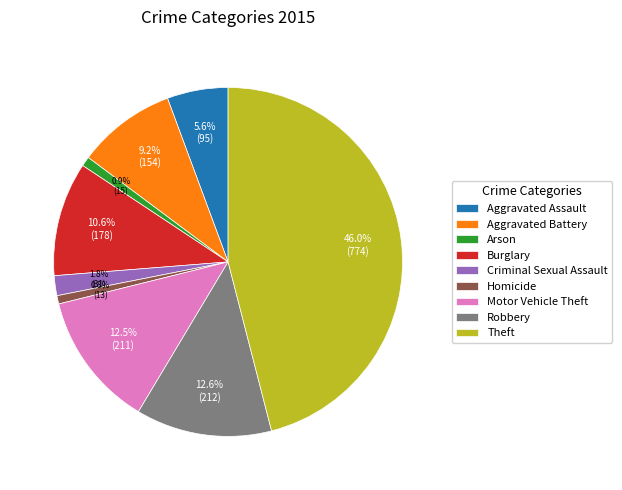

How many segments does this pie chart have?

9